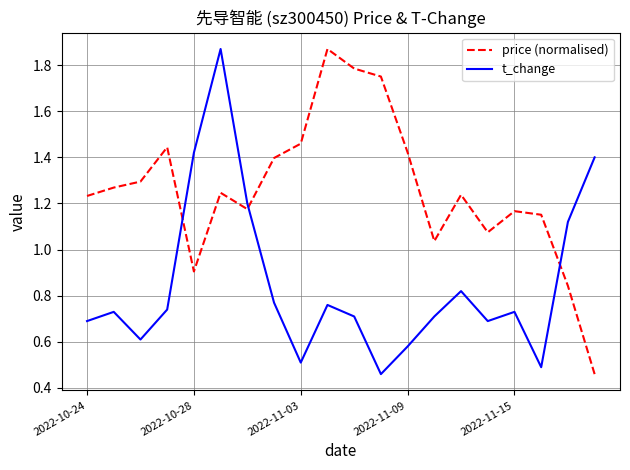

Count the number of categories in the chart.

20